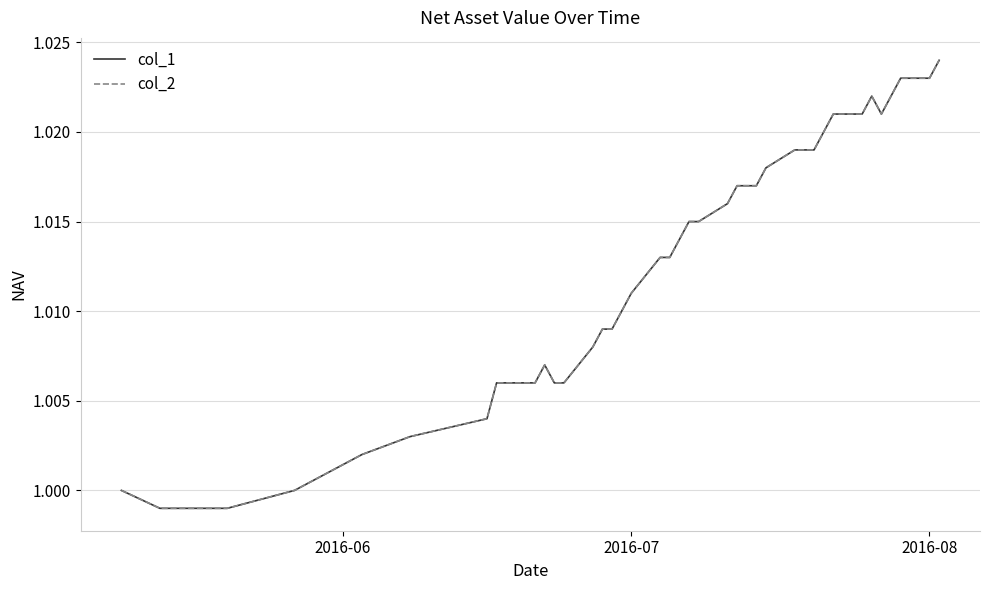

Does the chart display data point markers on the line(s)?

No